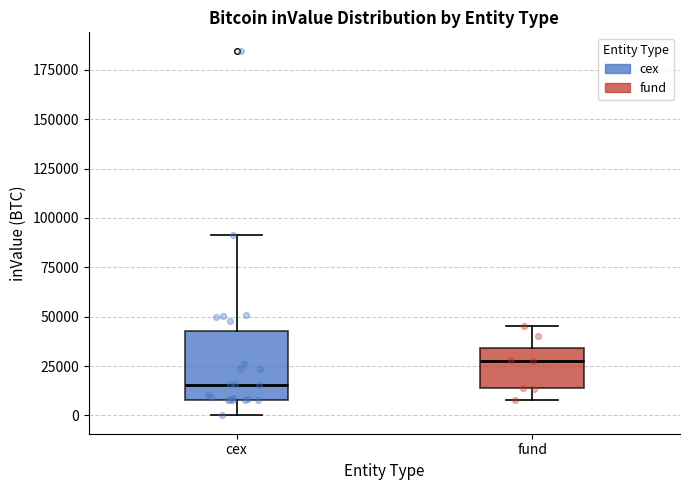

Reading left to right, transcribe this box plot: for each box, give where its median line is, the range the box spans, and where its two whiskers end, as read against the y-axis. The values are not printed on the chart, so give them approximately, as read against the axis.

cex: median 15000, box 10000 to 45000, whiskers 0 to 90000
fund: median 25000, box 15000 to 35000, whiskers 10000 to 45000